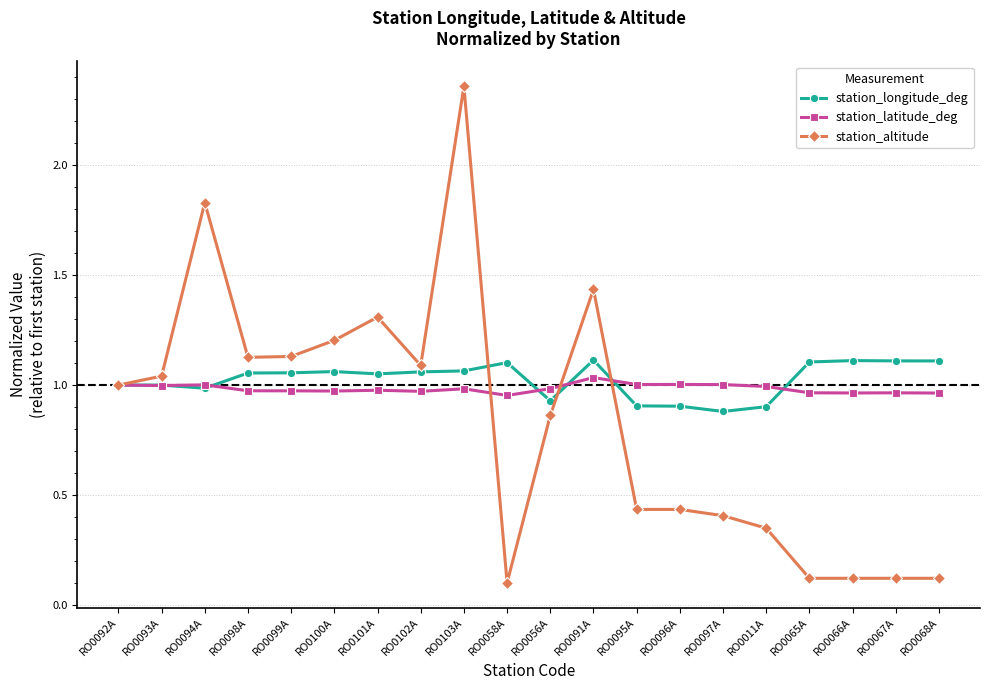

The station_latitude_deg series shows 1.0 at RO0099A. True or false?

True